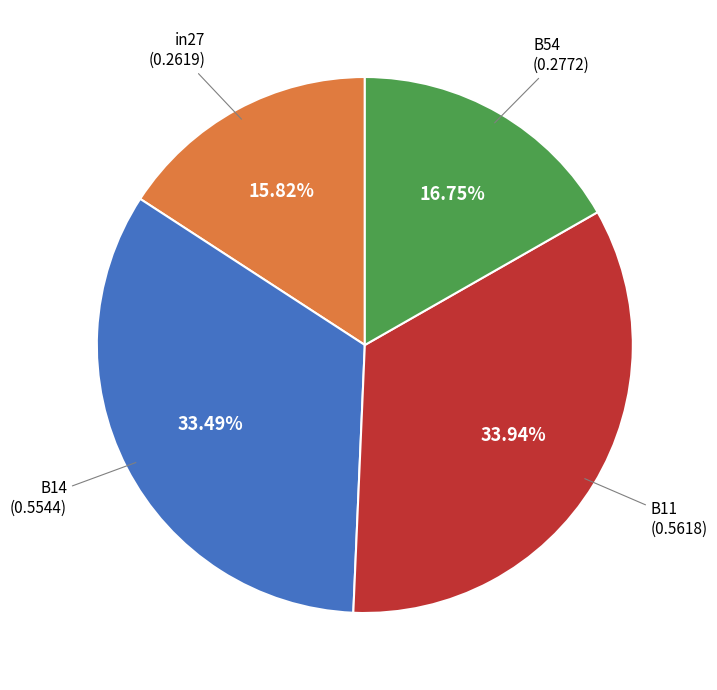

Is there any slice that represents more than half of the pie?

No